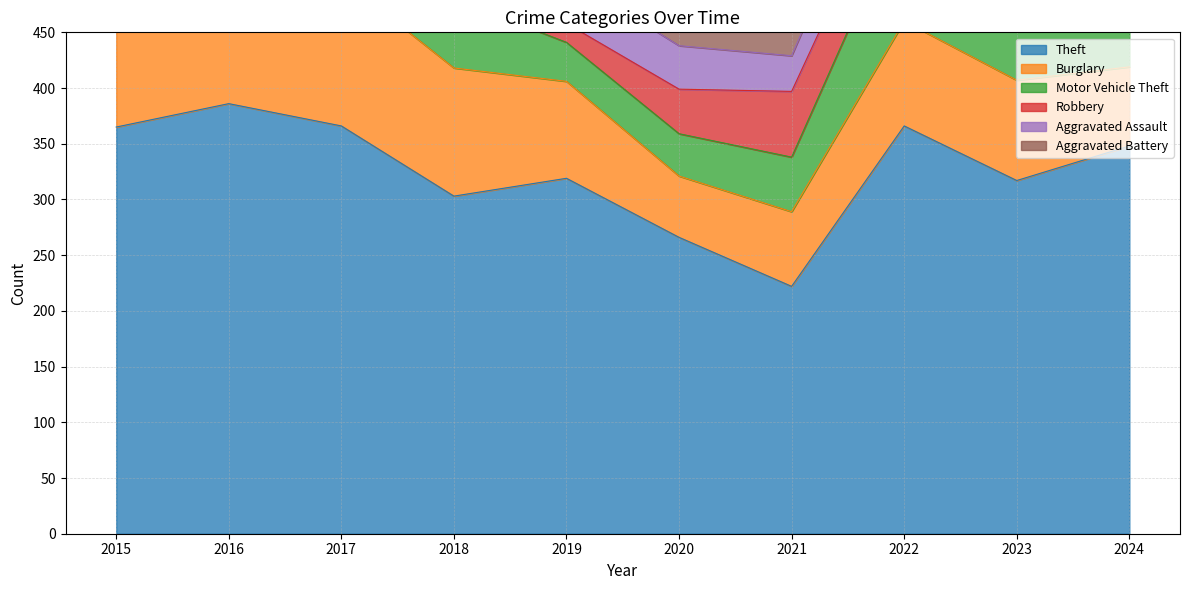

In Robbery, how many points are lower than both neighbors (excluding endpoints)?

2